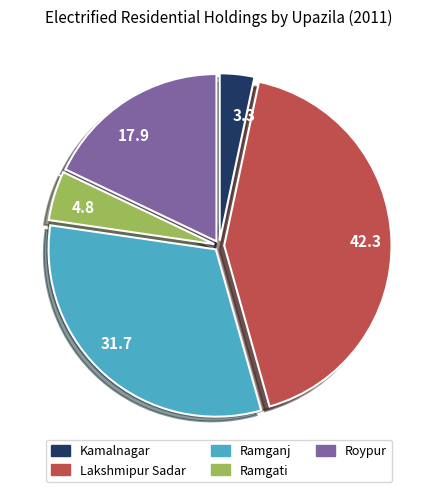

Is it true that 3.3 is 3% of the pie?

True